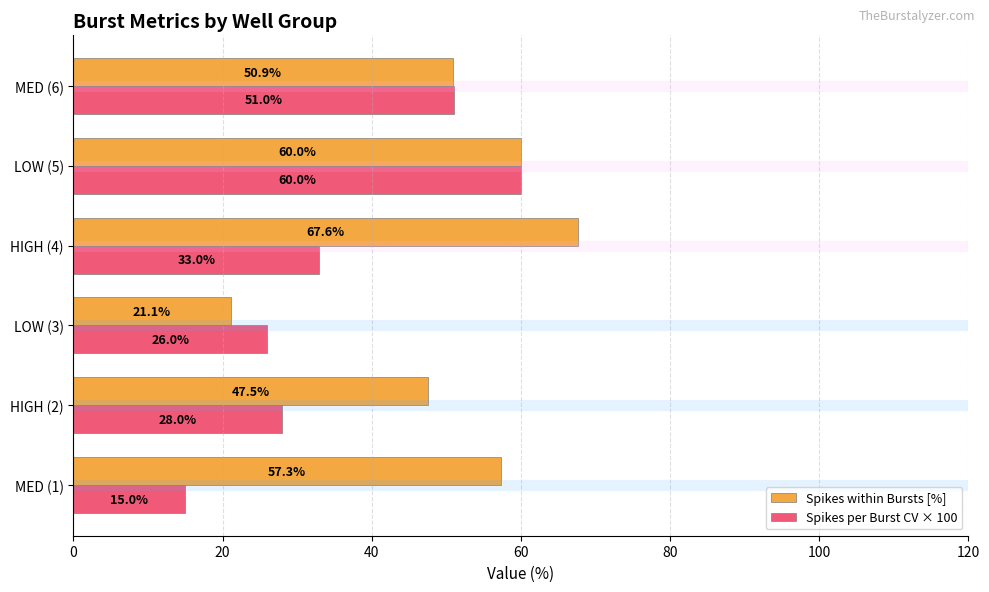

How many values in the Spikes per Burst CV × 100 series are below 33?

3